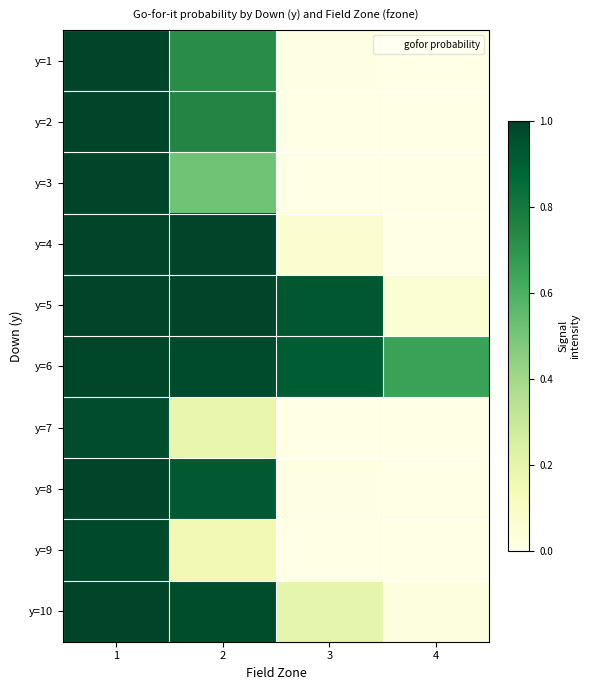

Rank the series by their maximum value, from highest to lowest.

y=4, y=5, y=8, y=10, y=1, y=2, y=3, y=6, y=9, y=7